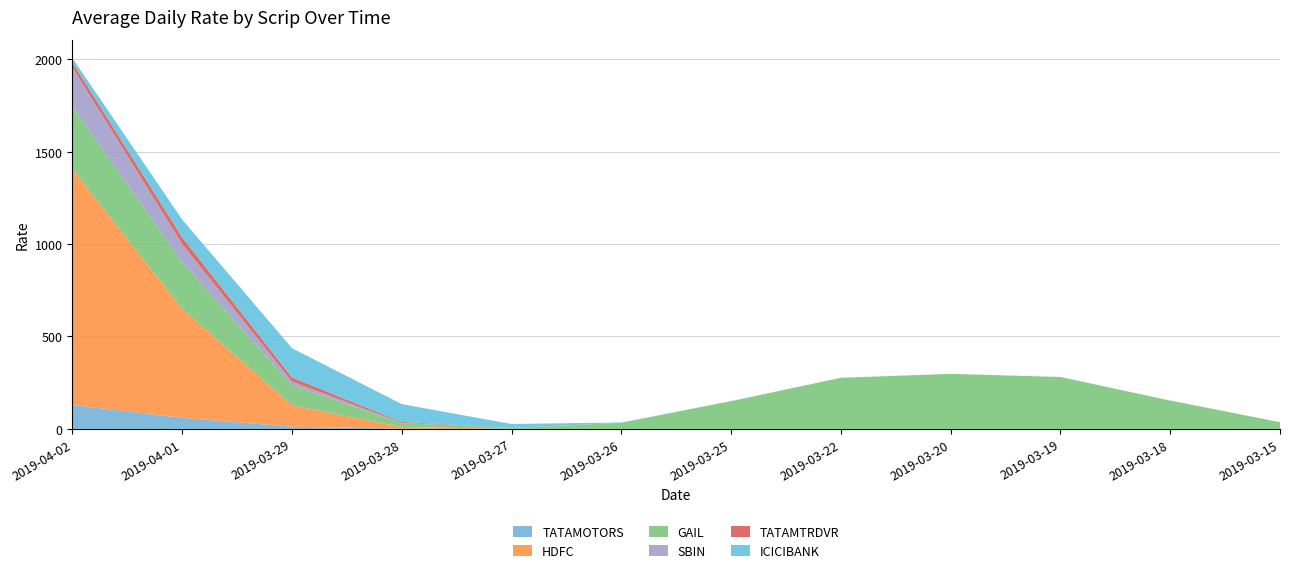

The value of TATAMOTORS at 2019-03-25 is 68.0. True or false?

False